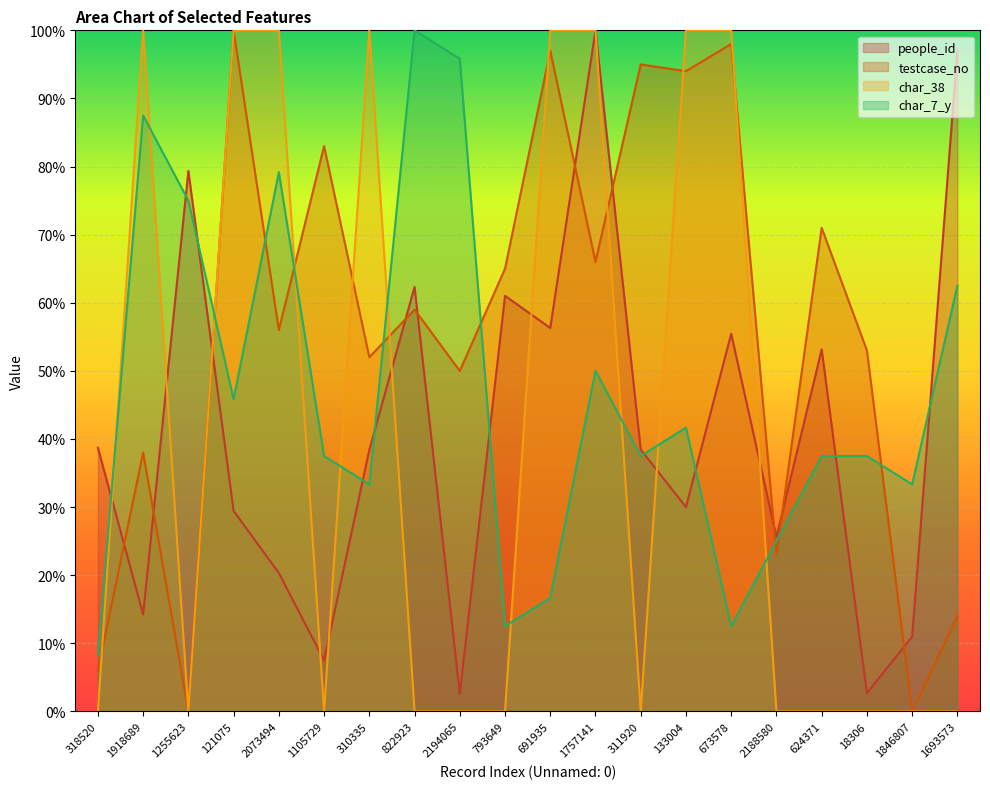

At how many categories does at least one series exceed 56?

16